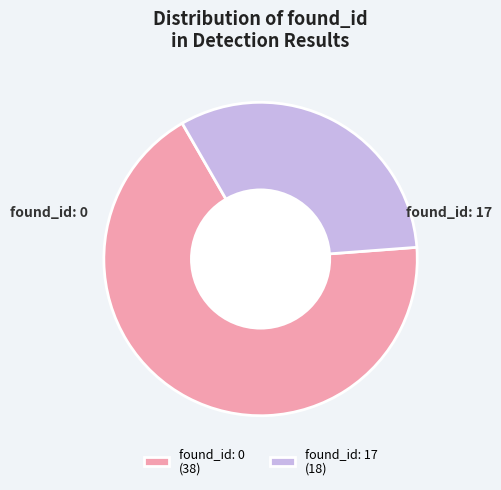

Count the number of slices in the pie.

2